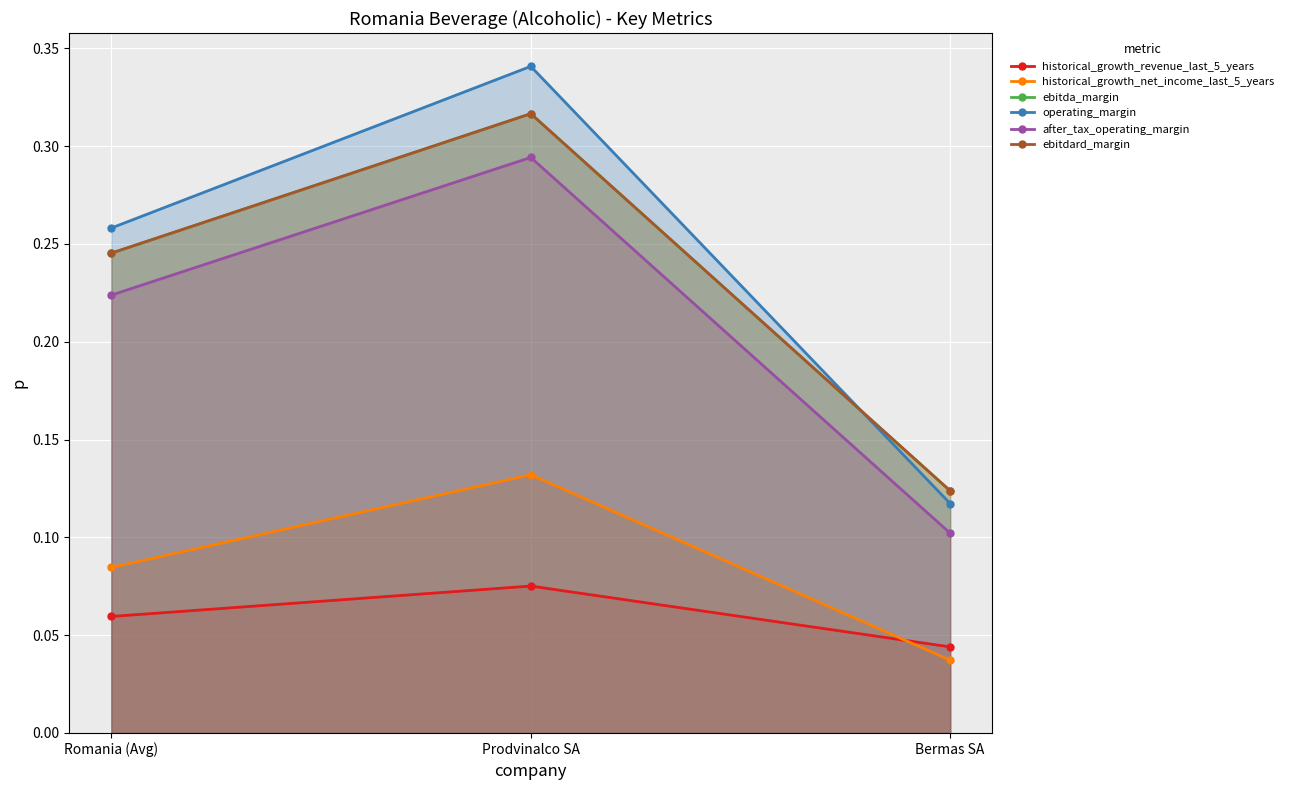

What position from the right is Bermas SA?

1